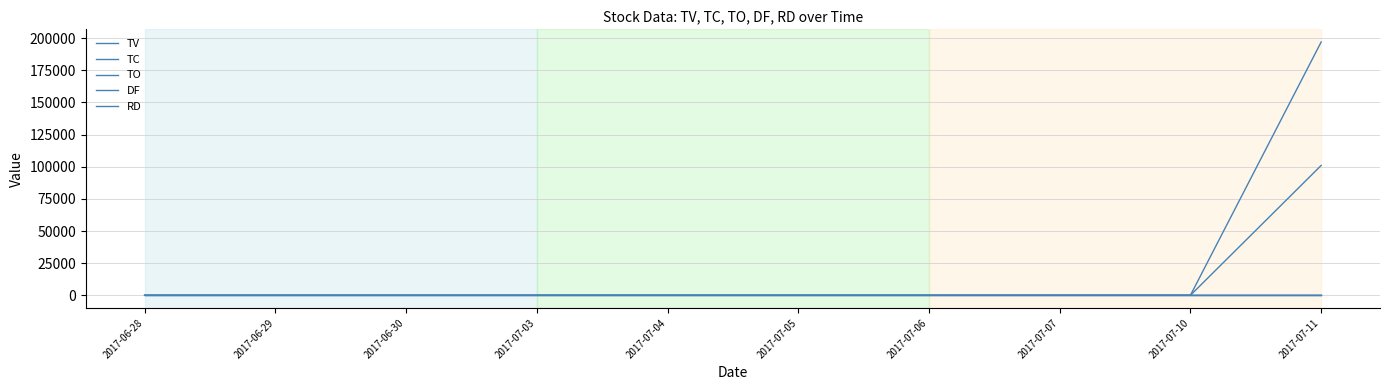

At how many categories does at least one series exceed 20433?

1